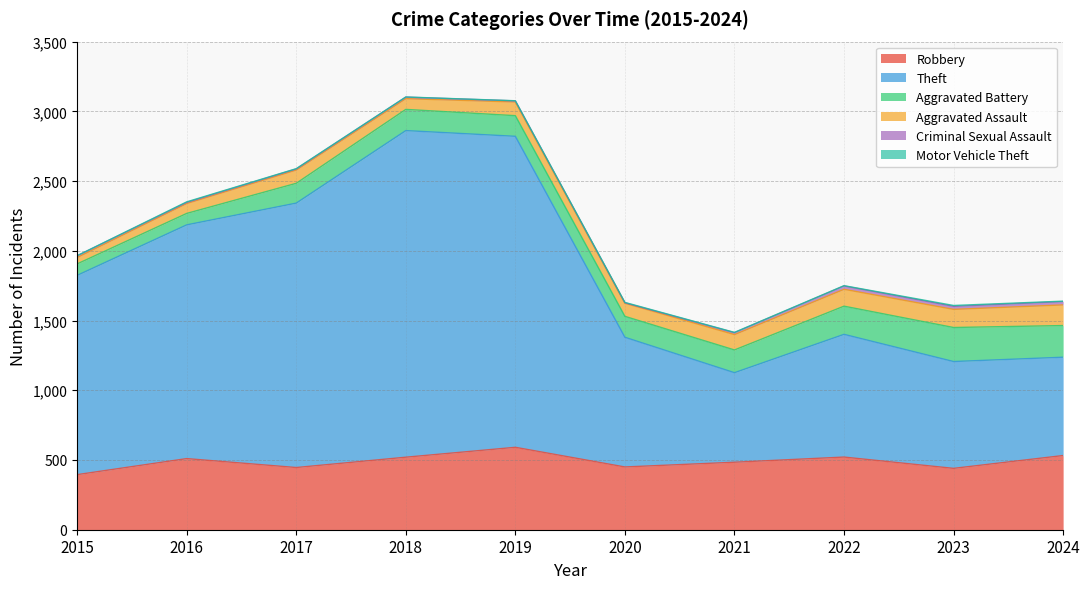

How many data points in Robbery are less than 510?

5